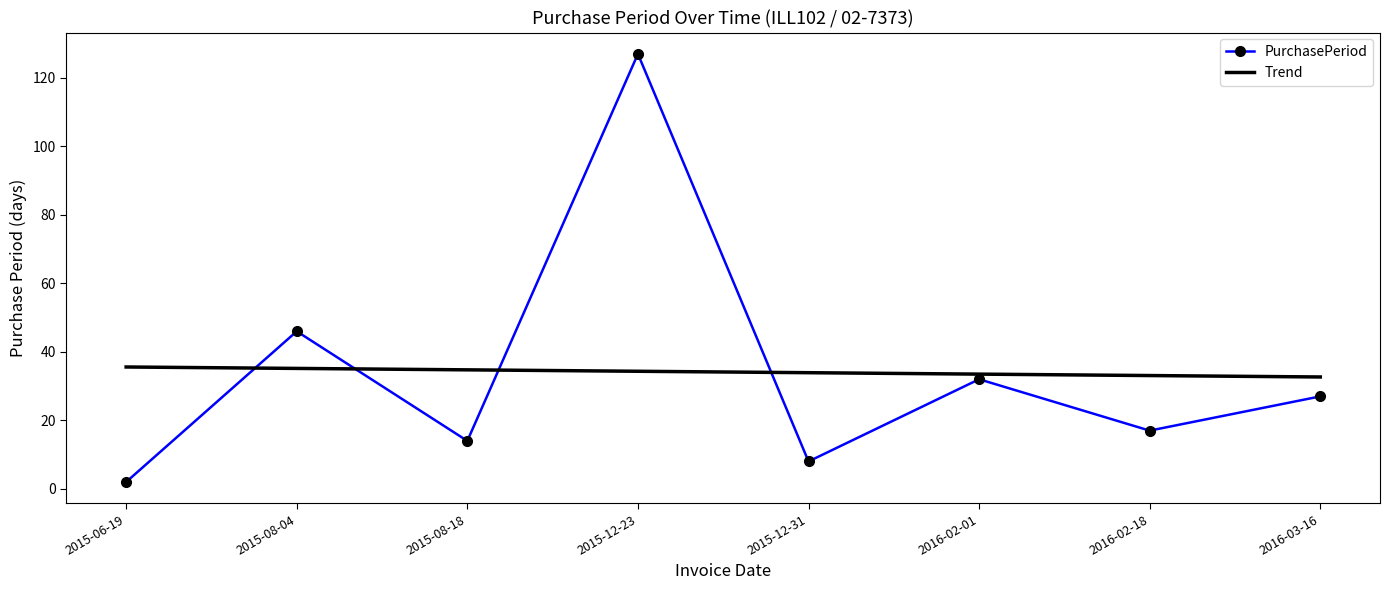

Which series has the largest range (max minus min)?

PurchasePeriod